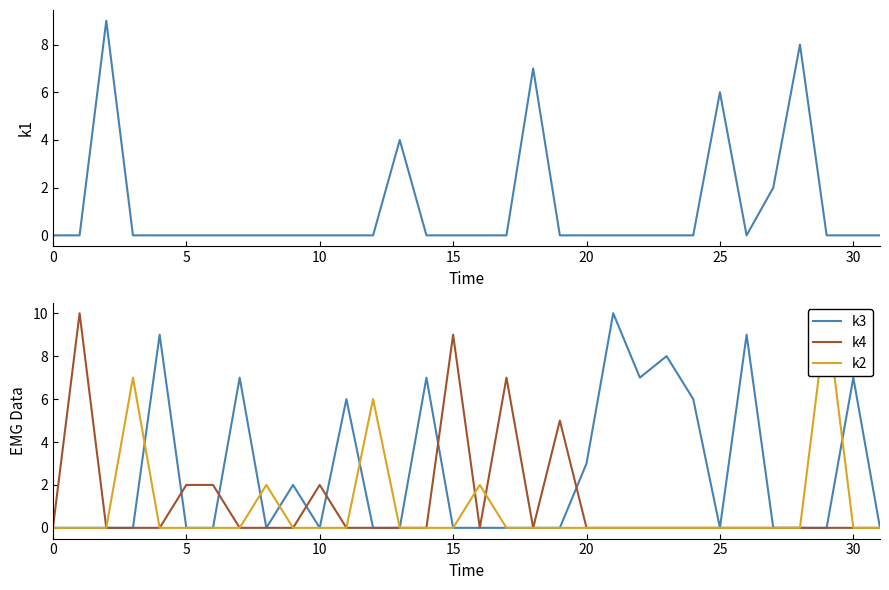

In k4, how many points are lower than both neighbors (excluding endpoints)?

2